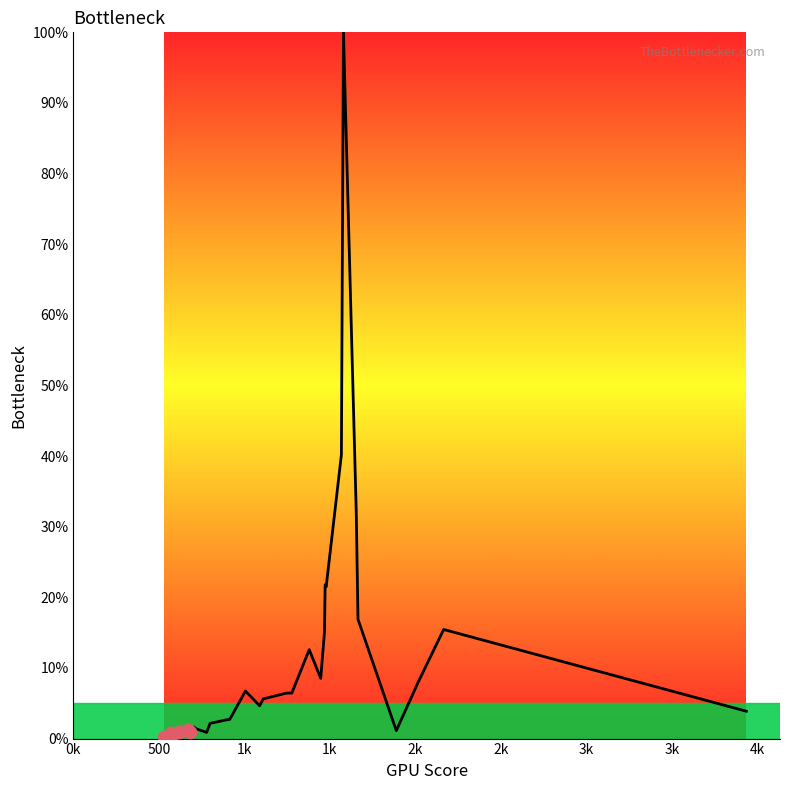

What is the maximum value shown in the chart?

100.0